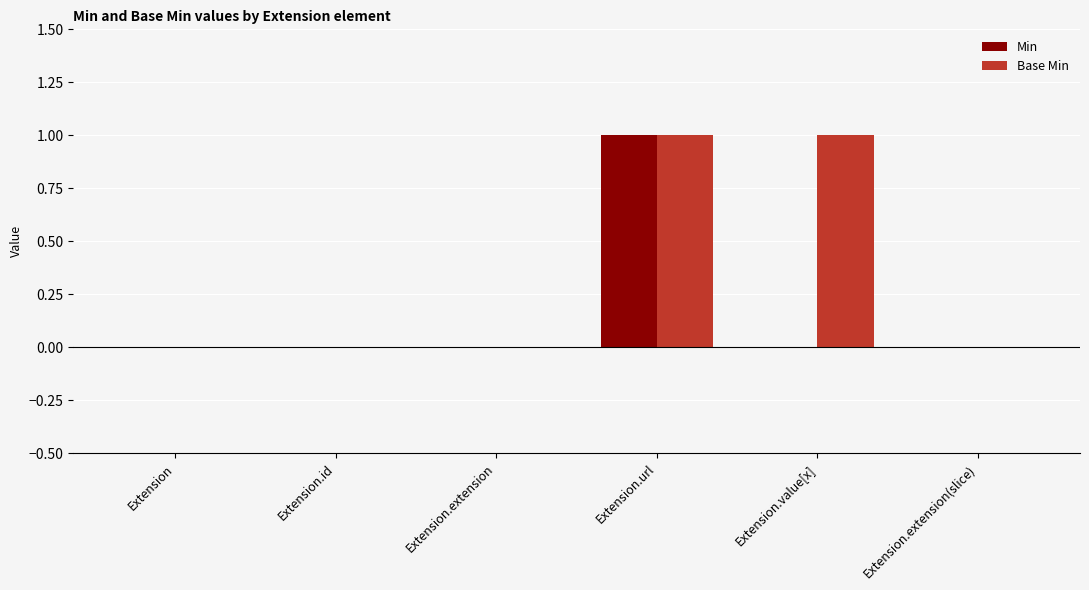

Which series has the largest total across all categories?

Base Min